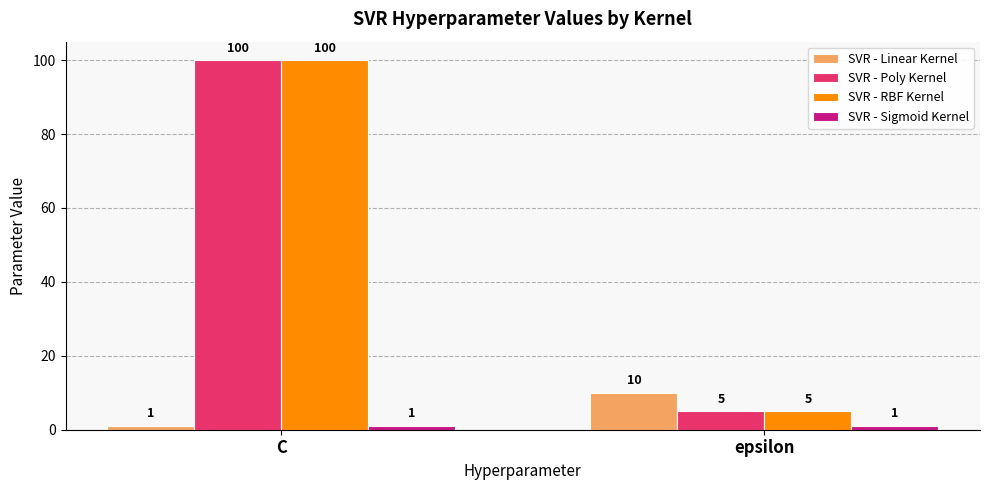

Which category has the highest value in the SVR - Poly Kernel series?

C